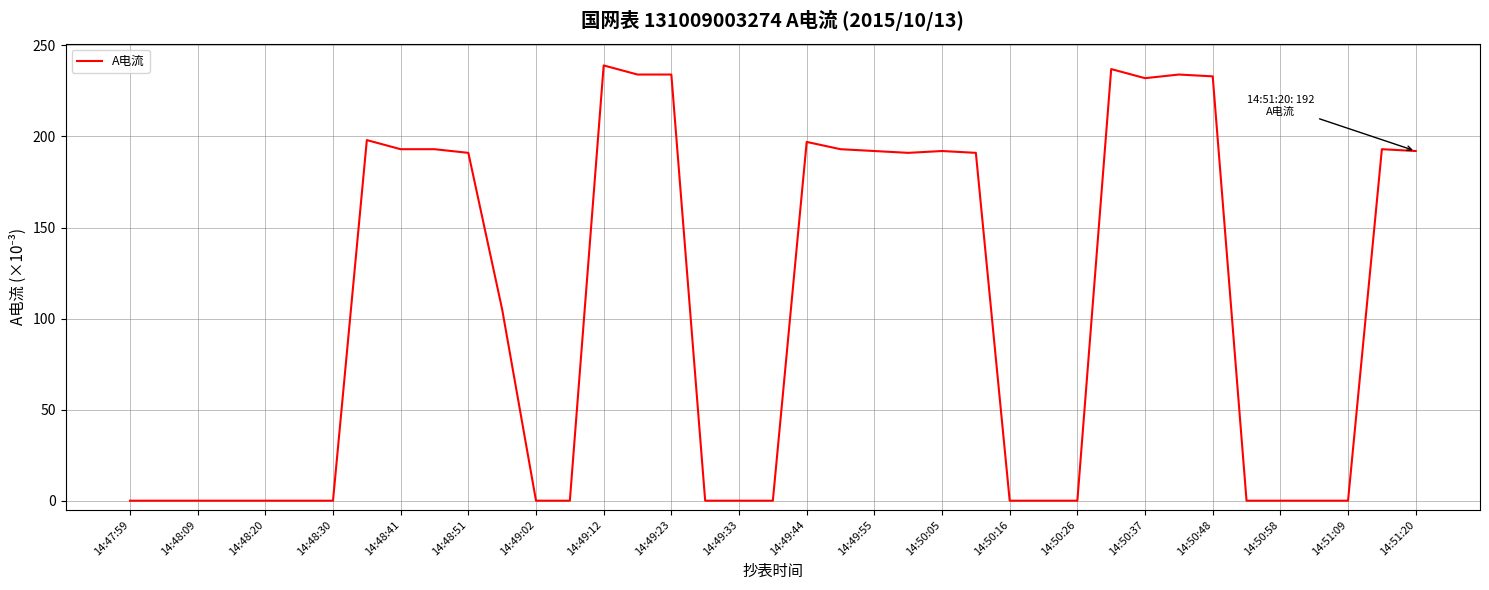

What is the average value?

104